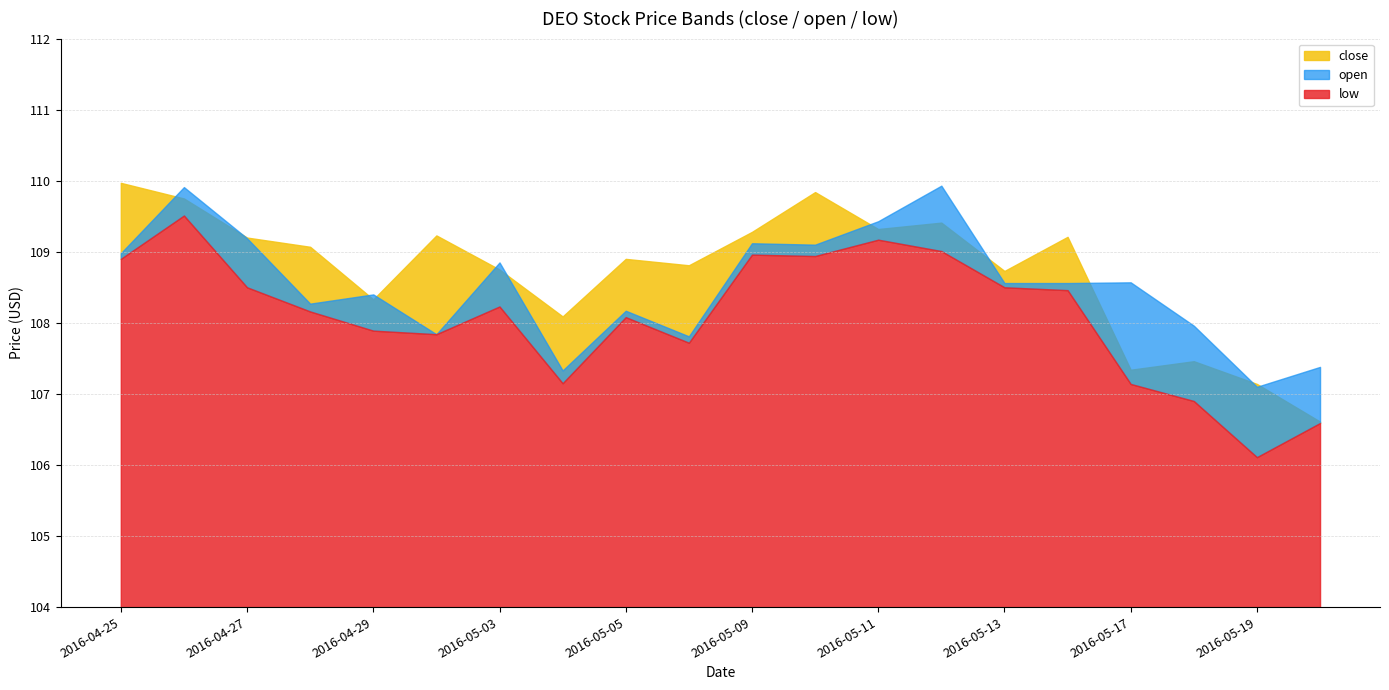

What is the difference between the maximum and minimum values in the open series?

2.8